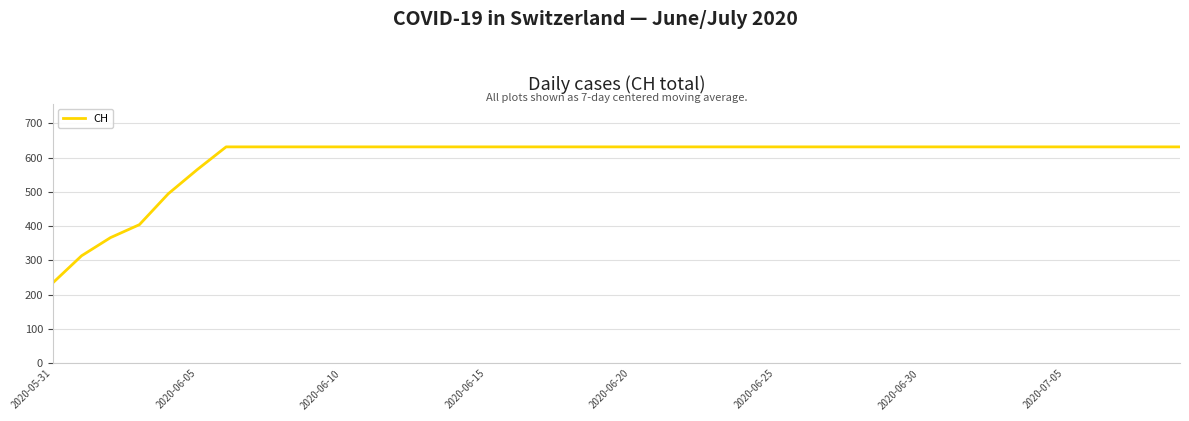

How many categories are shown in the chart?

40